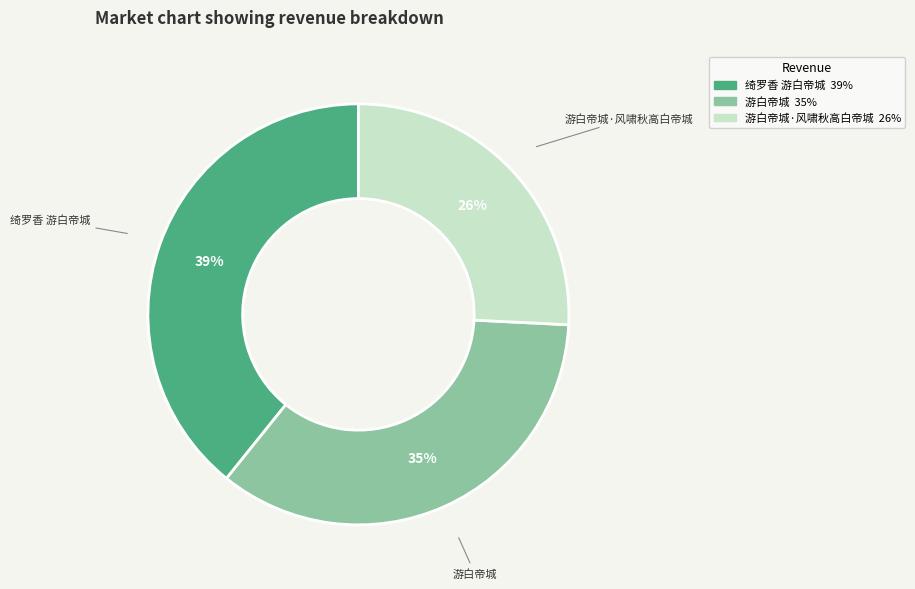

To the nearest percent, what is the difference between the largest and smallest slice percentages?

13%